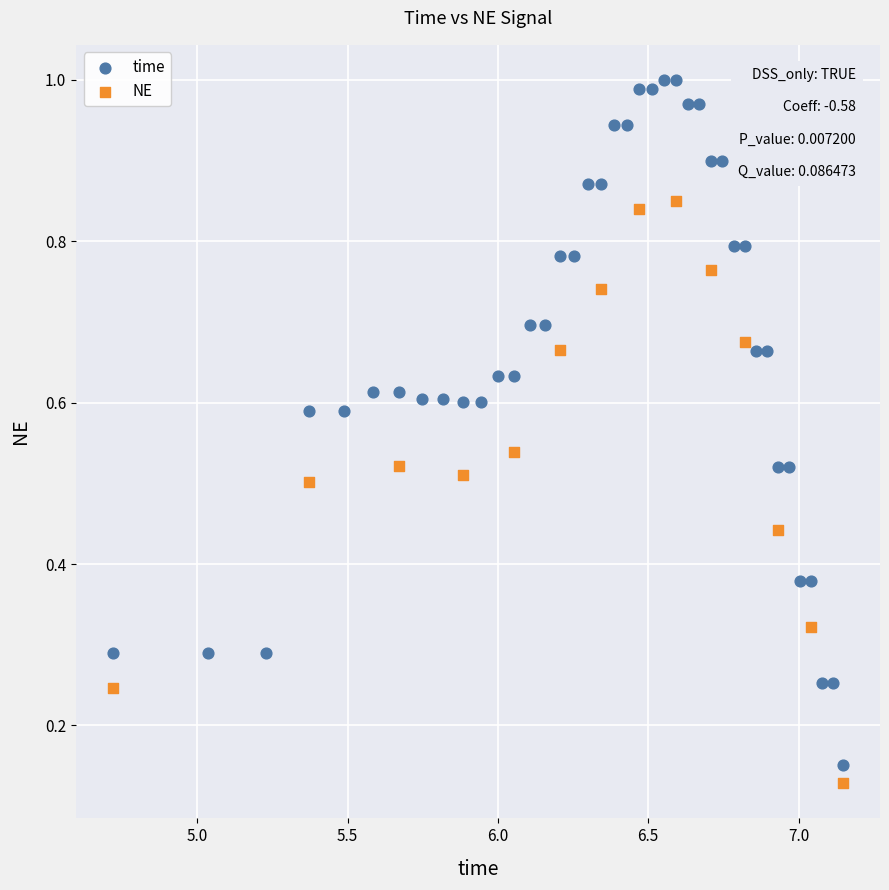

Which series contains the highest Y value?

time